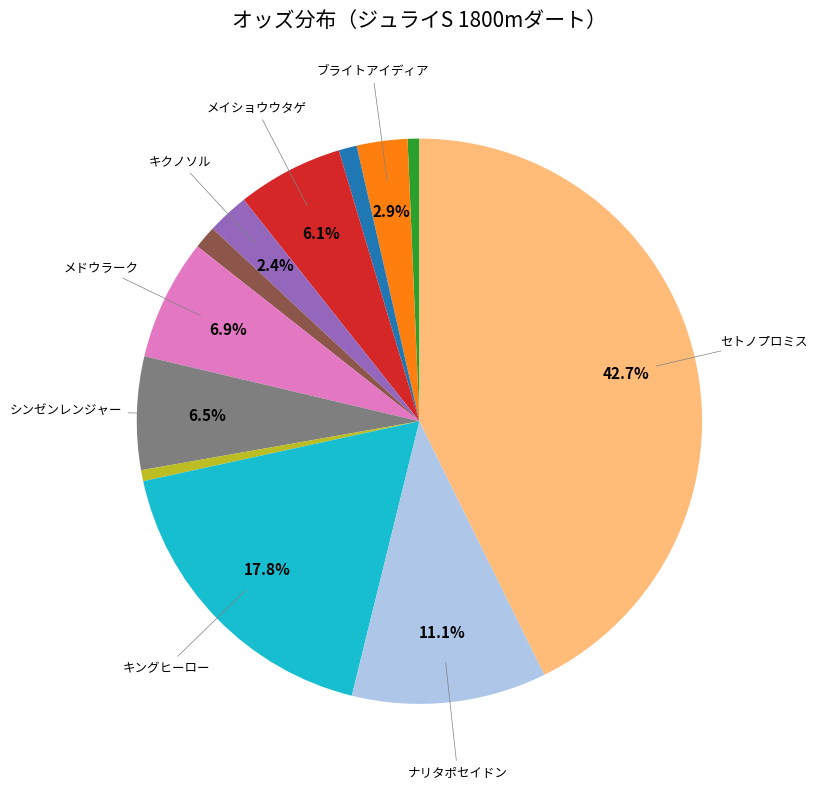

Does any single category account for the majority?

No